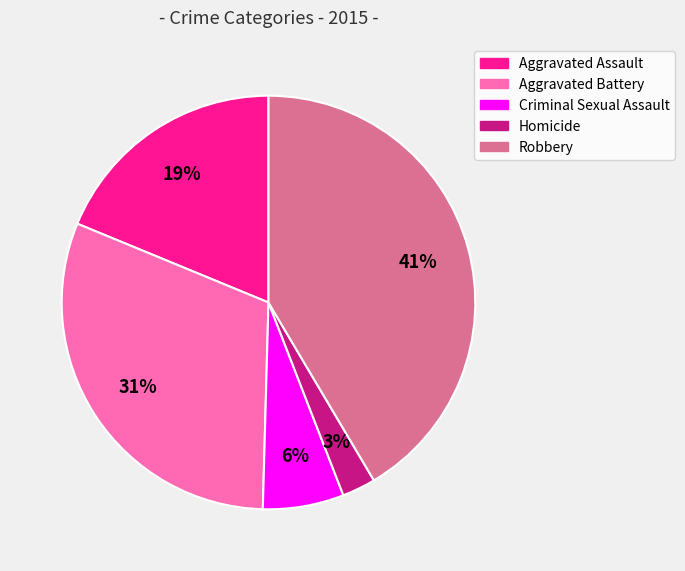

How many segments does this pie chart have?

5